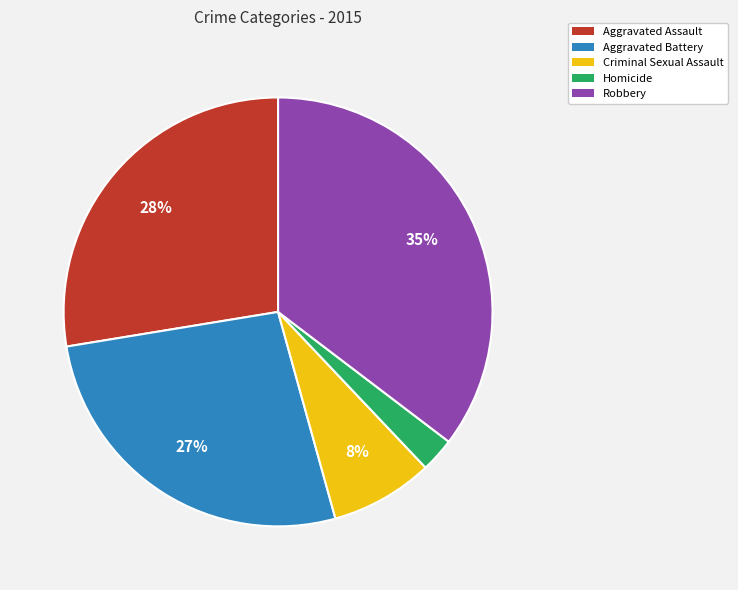

To the nearest percent, what is the average slice percentage?

20%